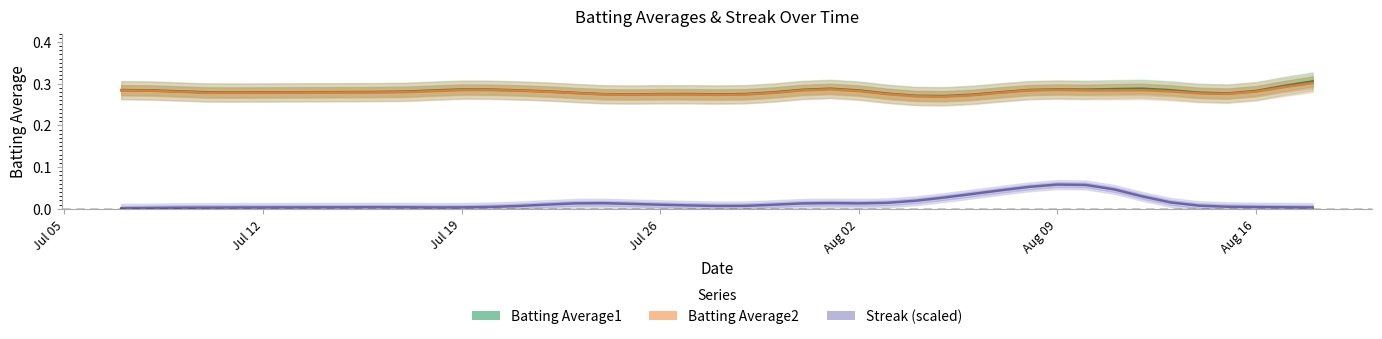

True or false: Batting Average1 and Streak (scaled) cross at least once.

False